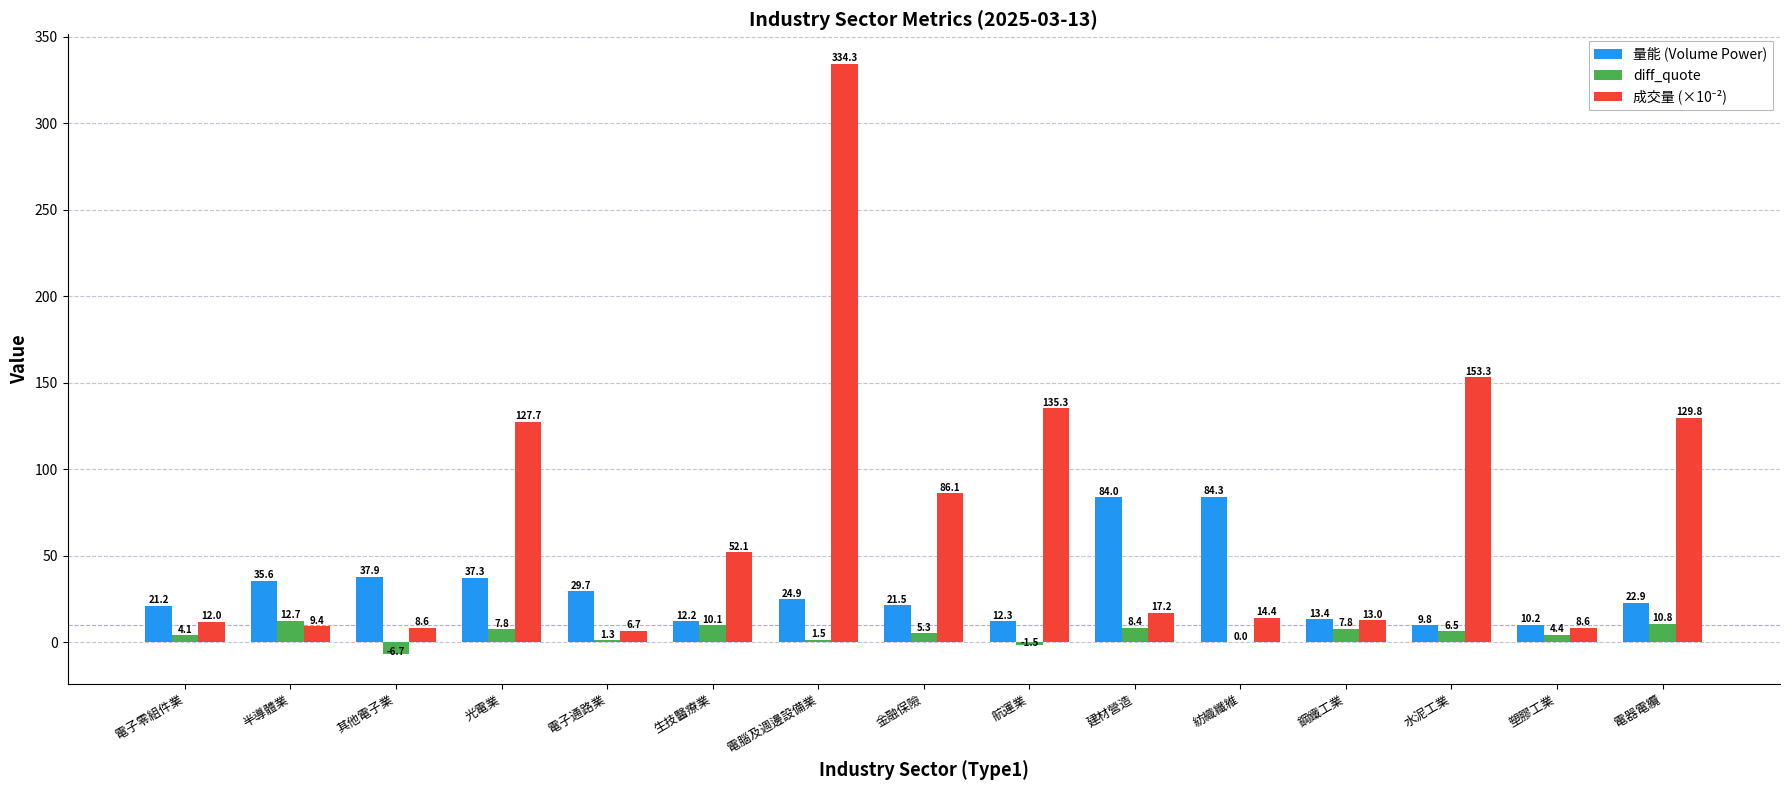

What is the spread (max minus min) of values at 其他電子業?

44.5